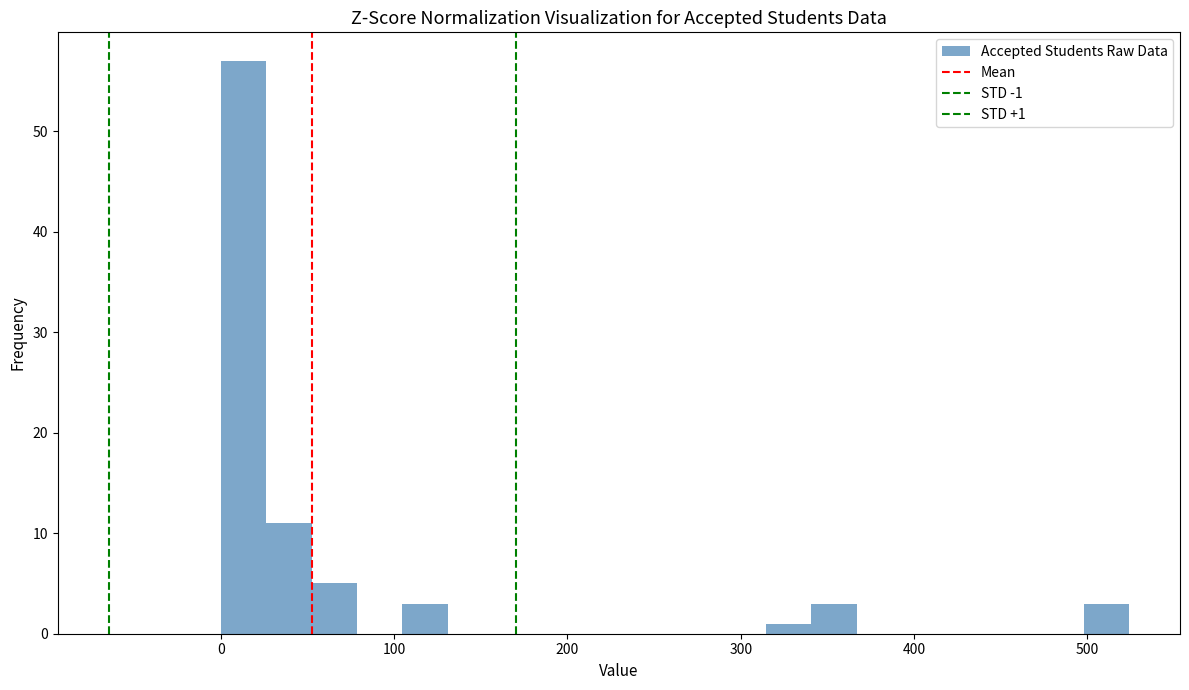

Read against the x-axis, roughly where is the centre of the tallest bar?

10